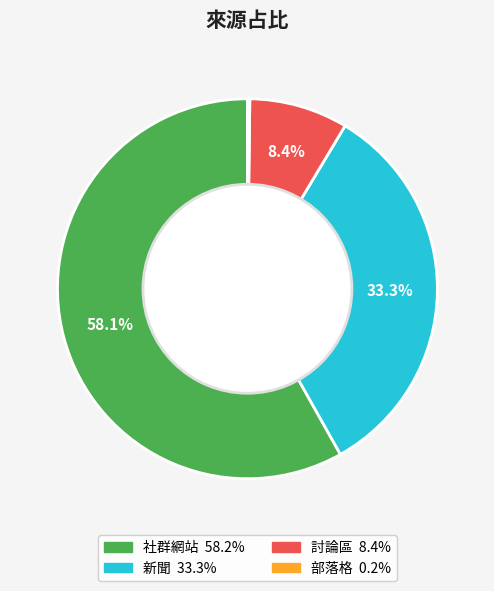

Is there a majority slice in this chart?

Yes